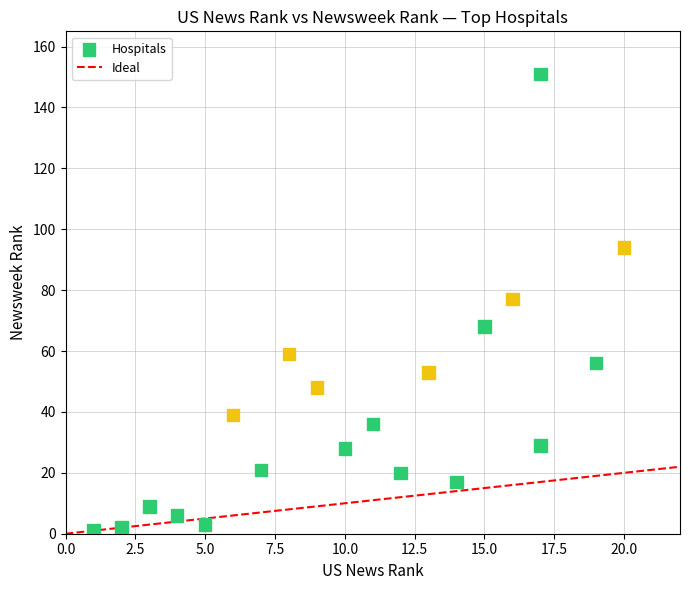

What is the range of X values (max minus min)?

19